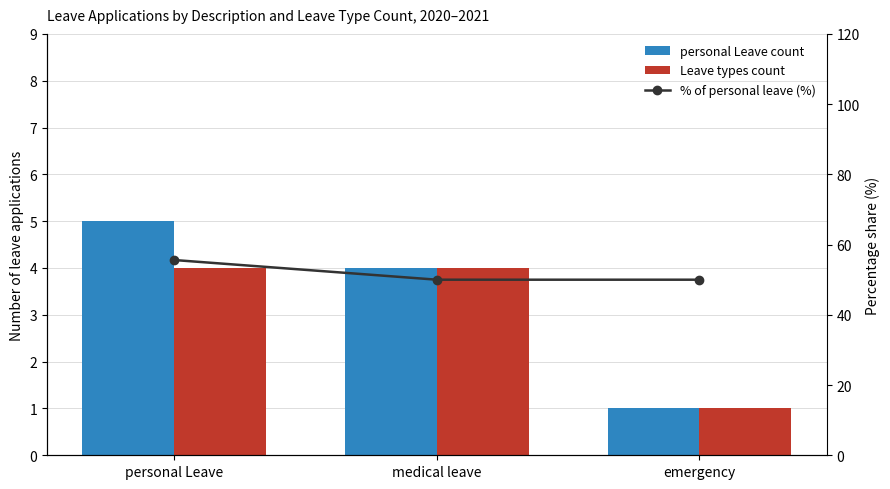

Rank the categories by personal Leave count value from highest to lowest.

personal Leave, medical leave, emergency